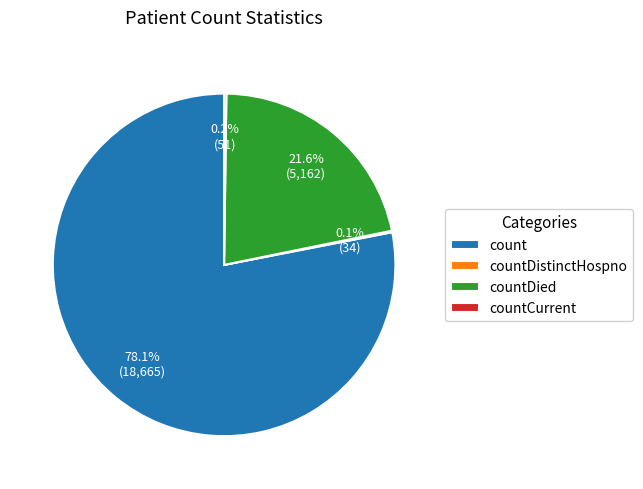

Is it true that countDied is 22% of the pie?

True